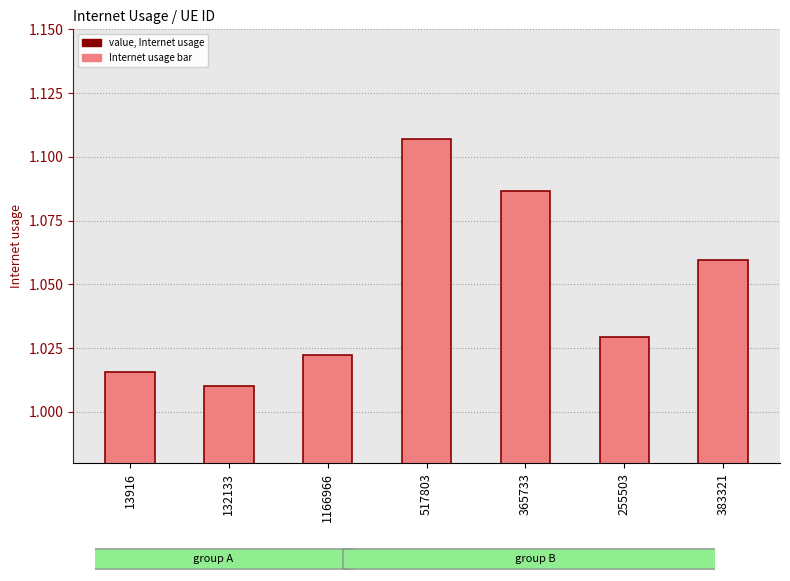

What is the label of the 7th bar from the left?

383321